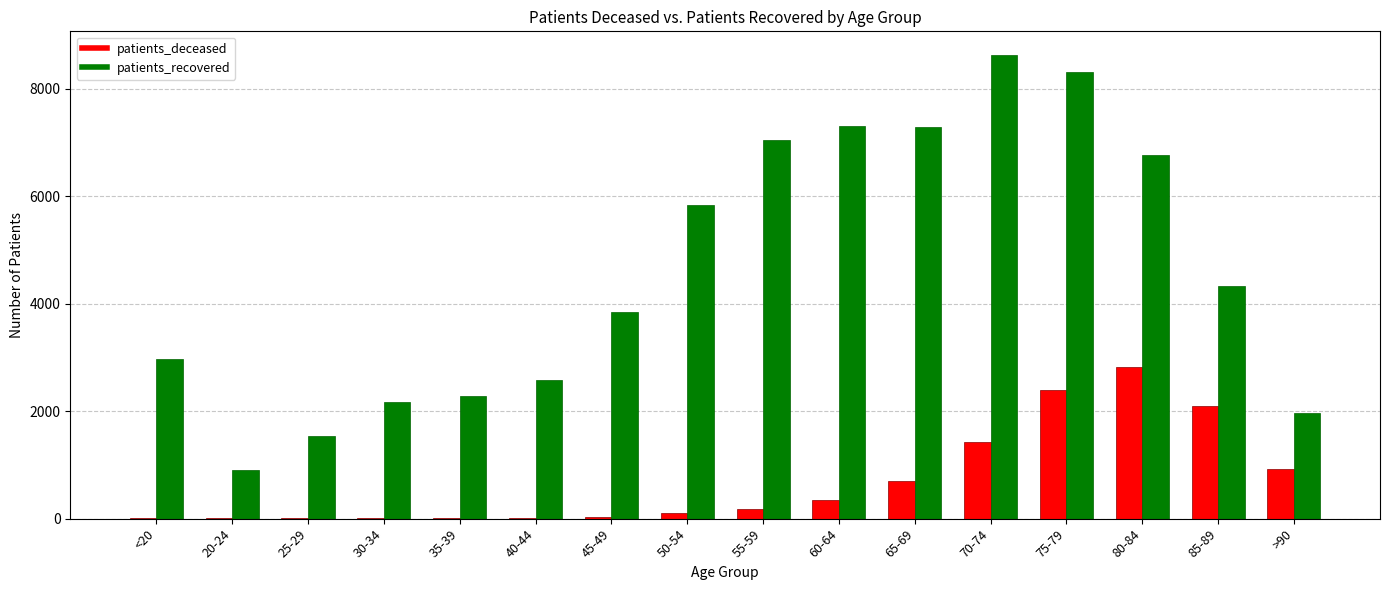

Which category has the highest value across all series?

70-74